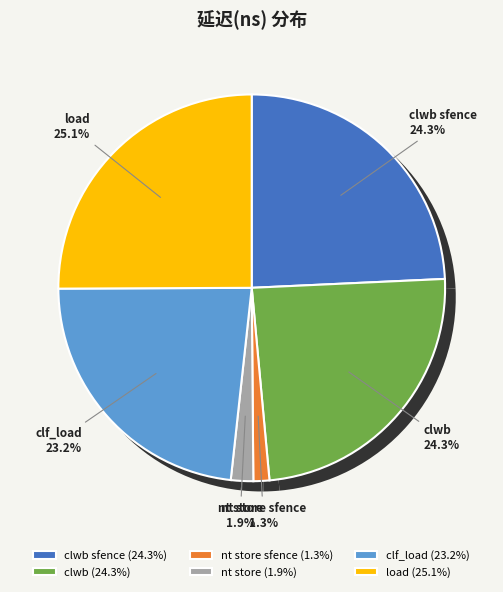

Combined, do clwb and nt store sfence account for over 50%?

No